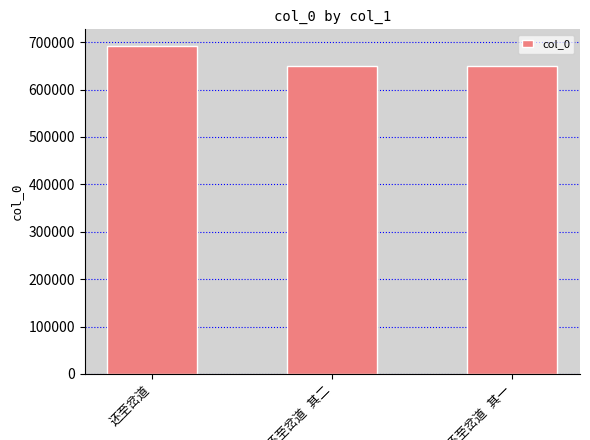

Count the number of categories in the chart.

3